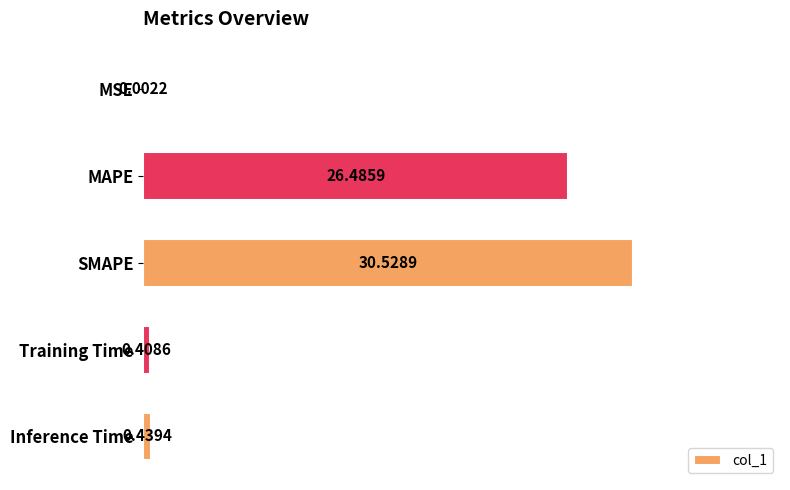

What is the sum of the values at Inference Time and MAPE?

26.9